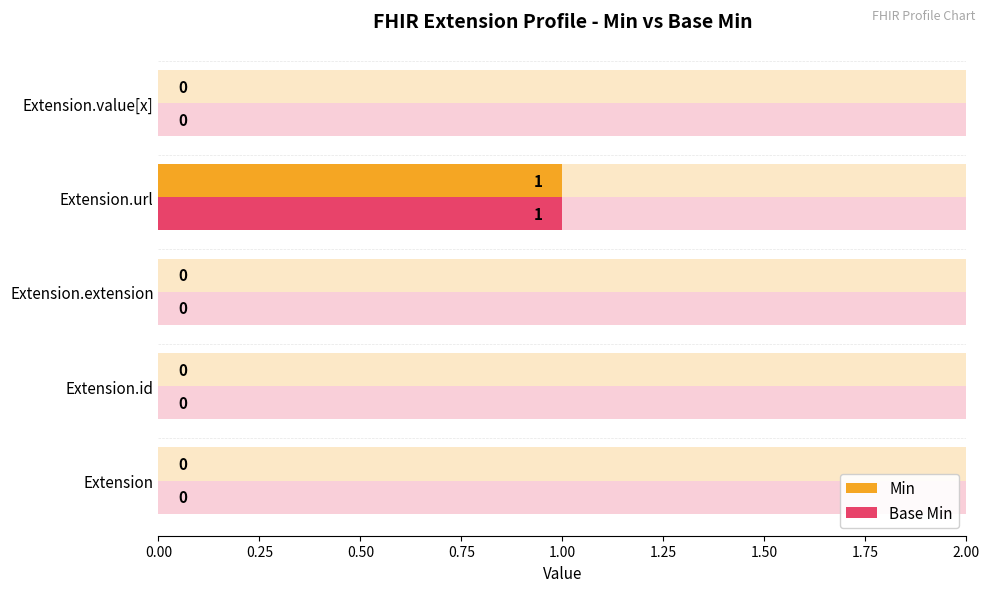

Which has a higher value, Extension.value[x] or Extension.url?

Extension.url